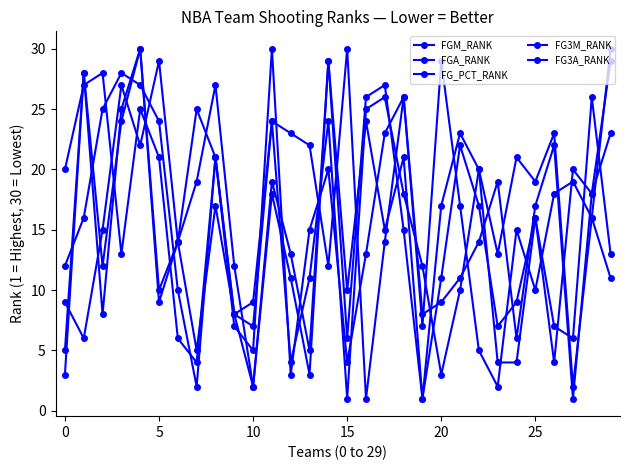

How many series are shown in this chart?

5